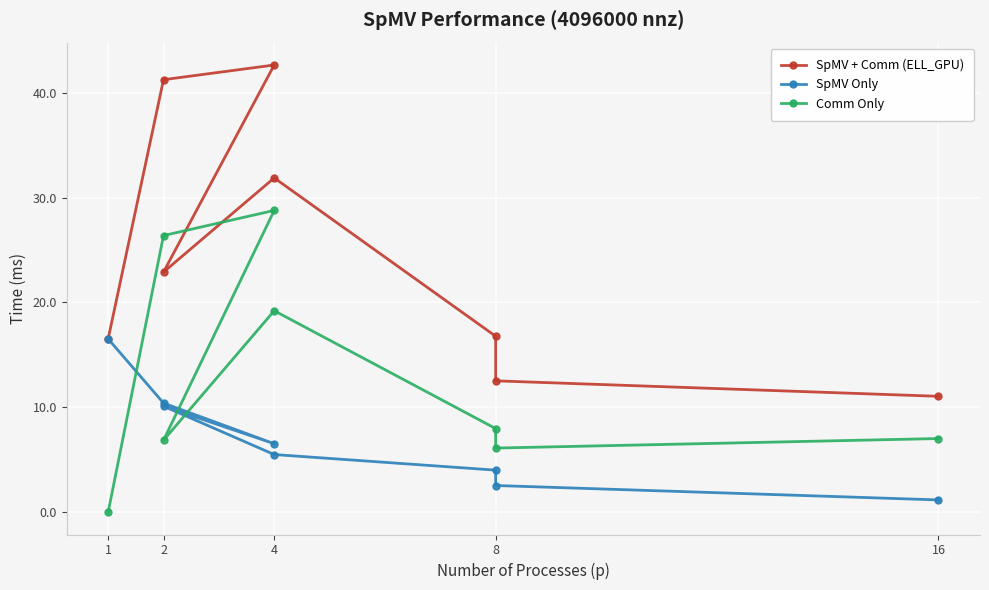

True or false: SpMV + Comm (ELL_GPU) has a value of 41.2 at 2.

True